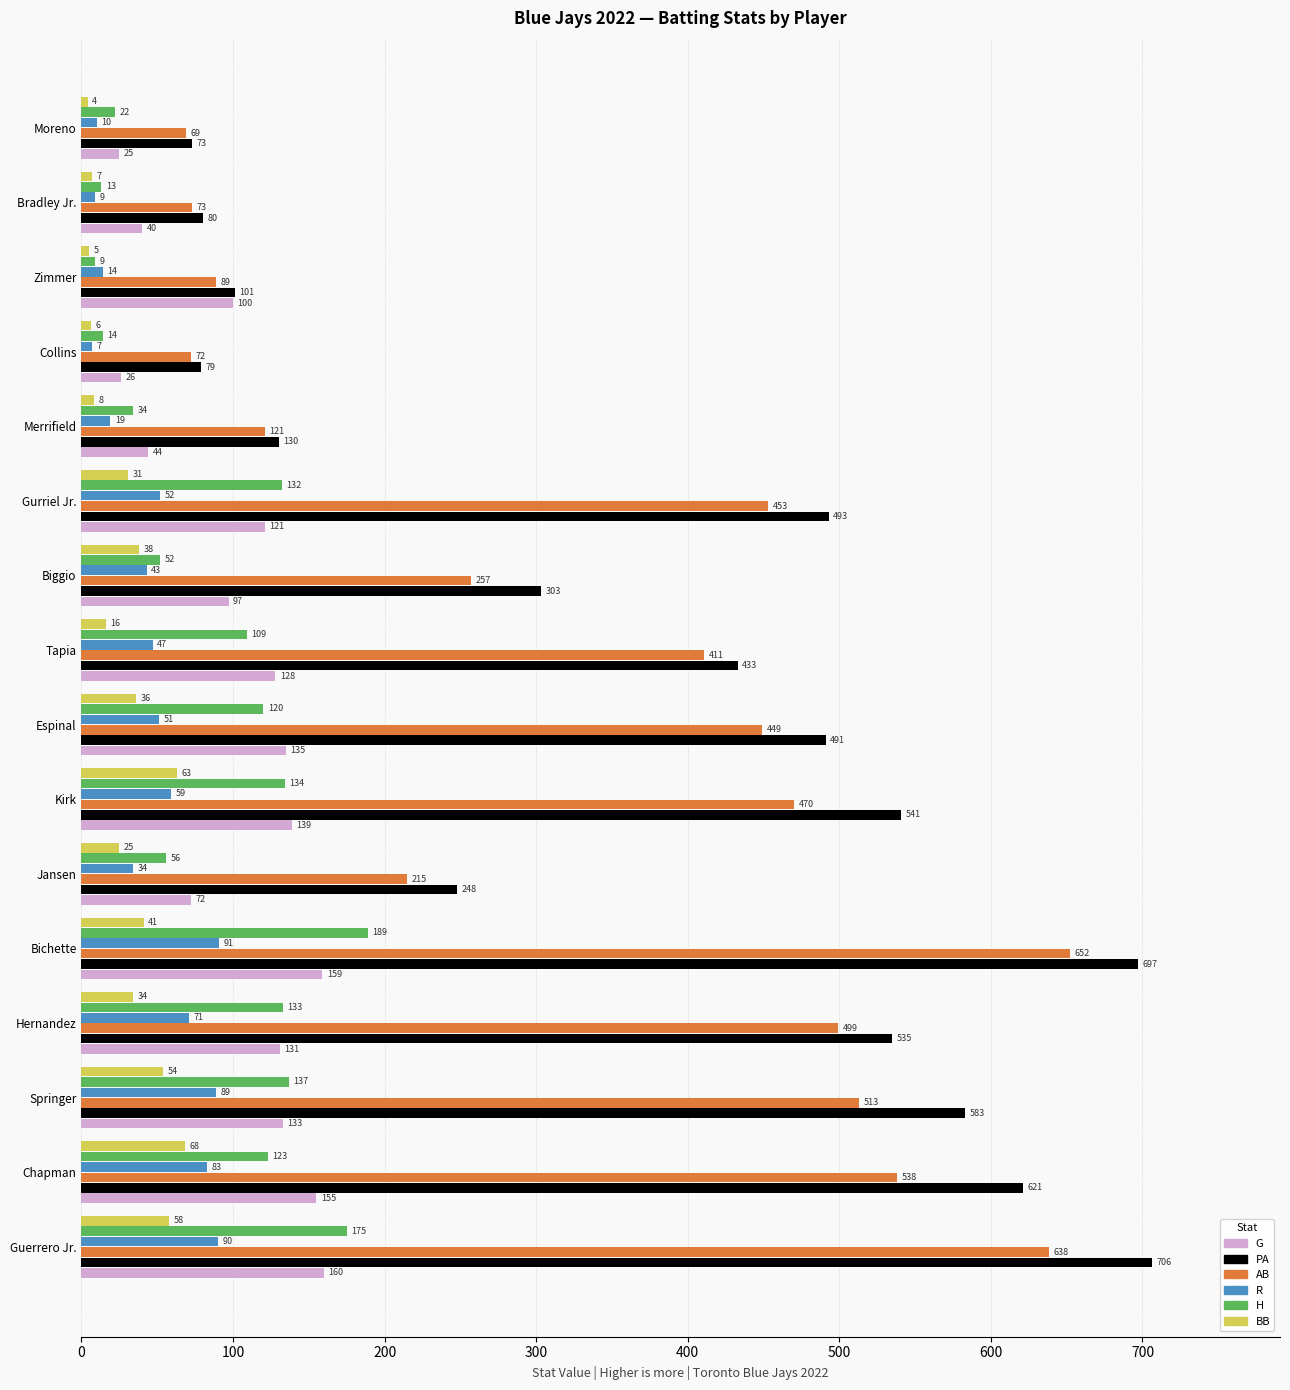

What are all the series names shown in the legend?

G, PA, AB, R, H, BB